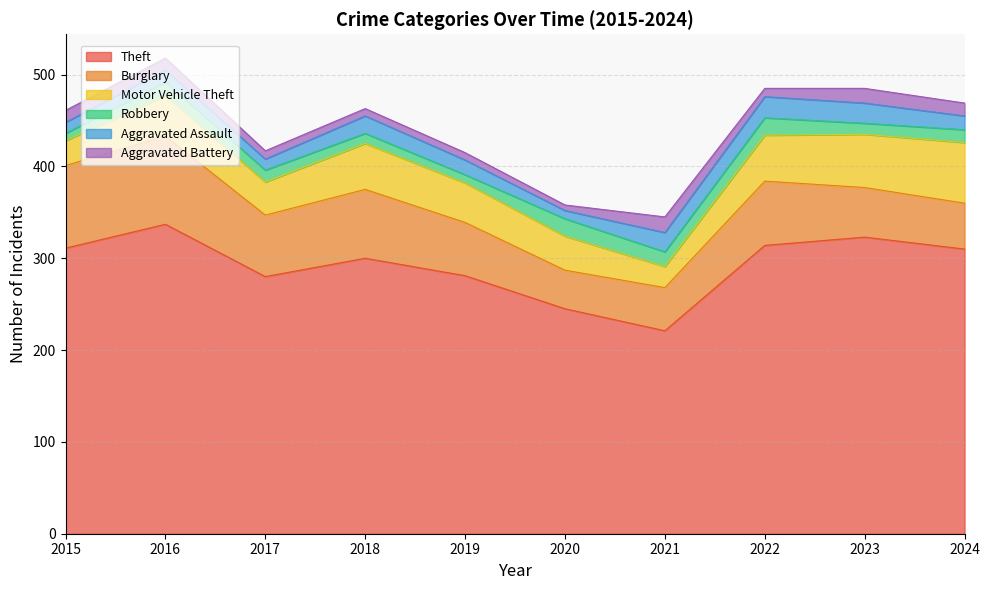

What is the minimum value shown in the chart?

6